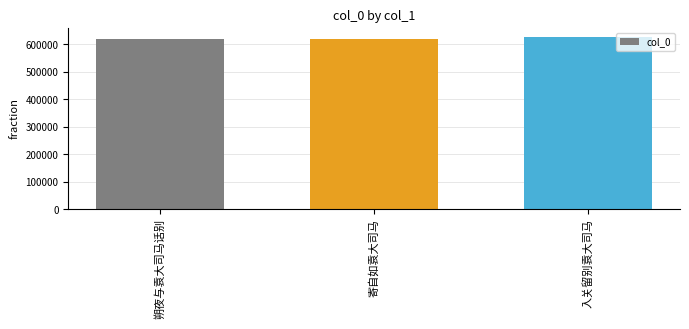

What is the difference between the values at 朔夜与袁大司马话别 and 入关留别袁大司马?

7218